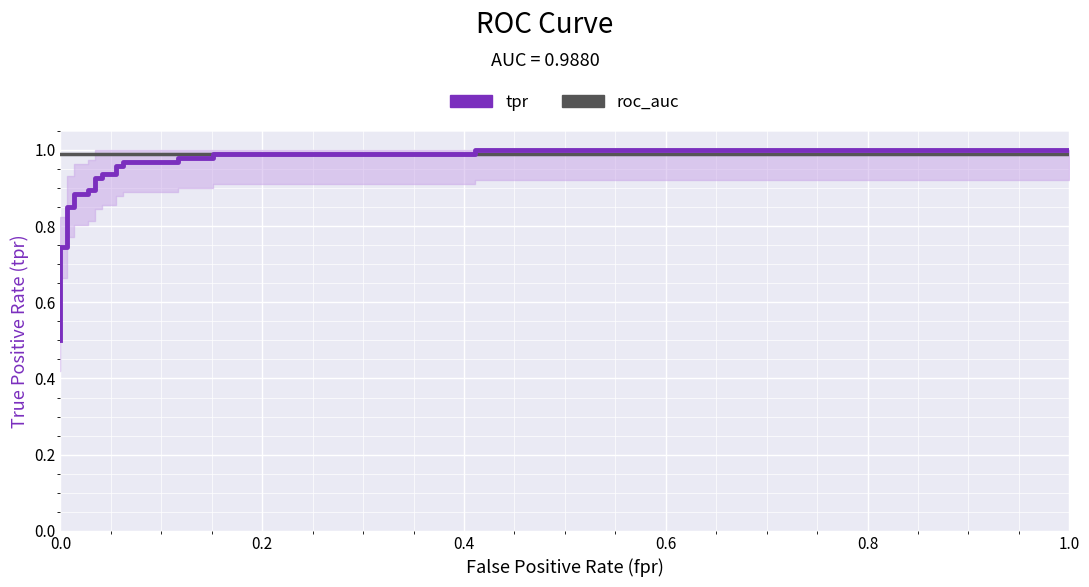

What is the value of the TPR (True Positive Rate) point at the 5th from the left?

0.6